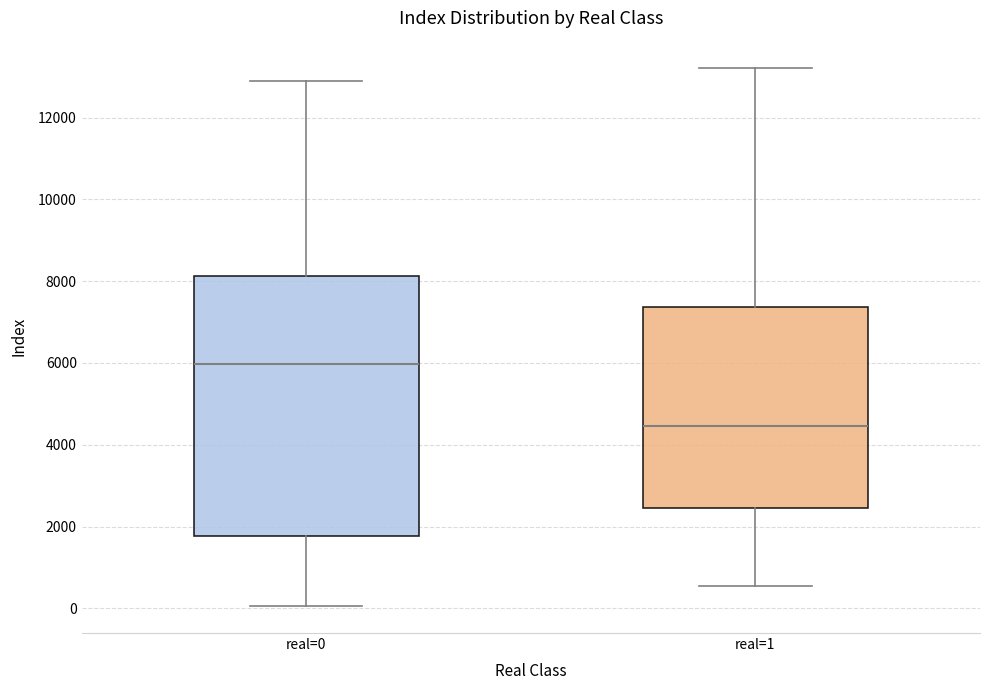

Which box is the tallest, from its lower edge to its upper edge?

real=0